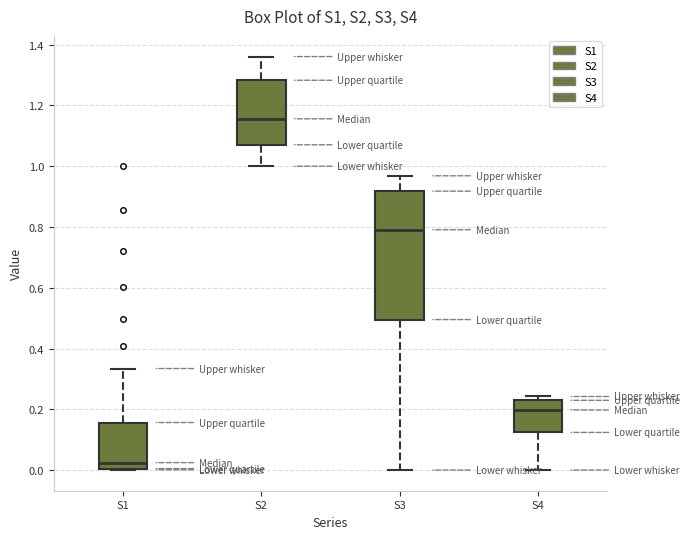

Where does the lower whisker of the box for S2 end on the y-axis? The values are not printed on the chart, so give them approximately, as read against the axis.

1.00